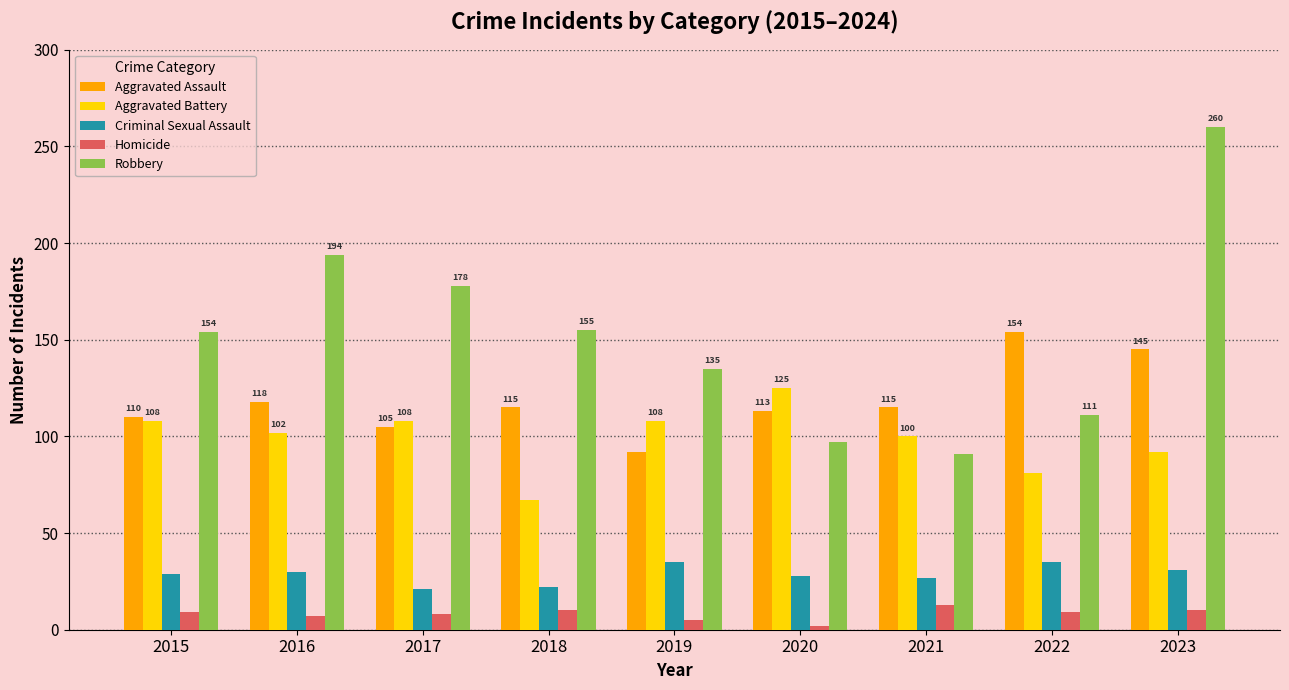

At how many categories does at least one series exceed 48?

9